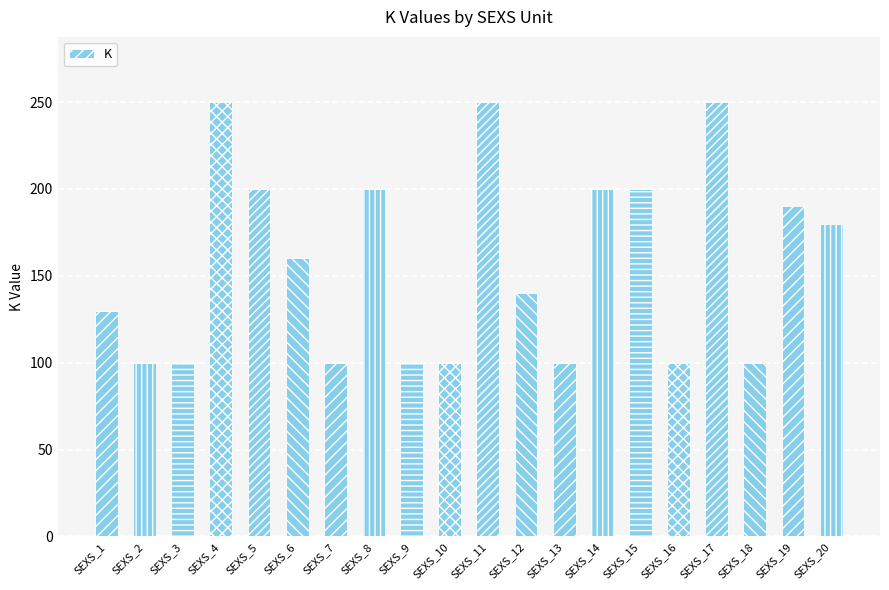

What is the difference between the second highest and second lowest values?

150